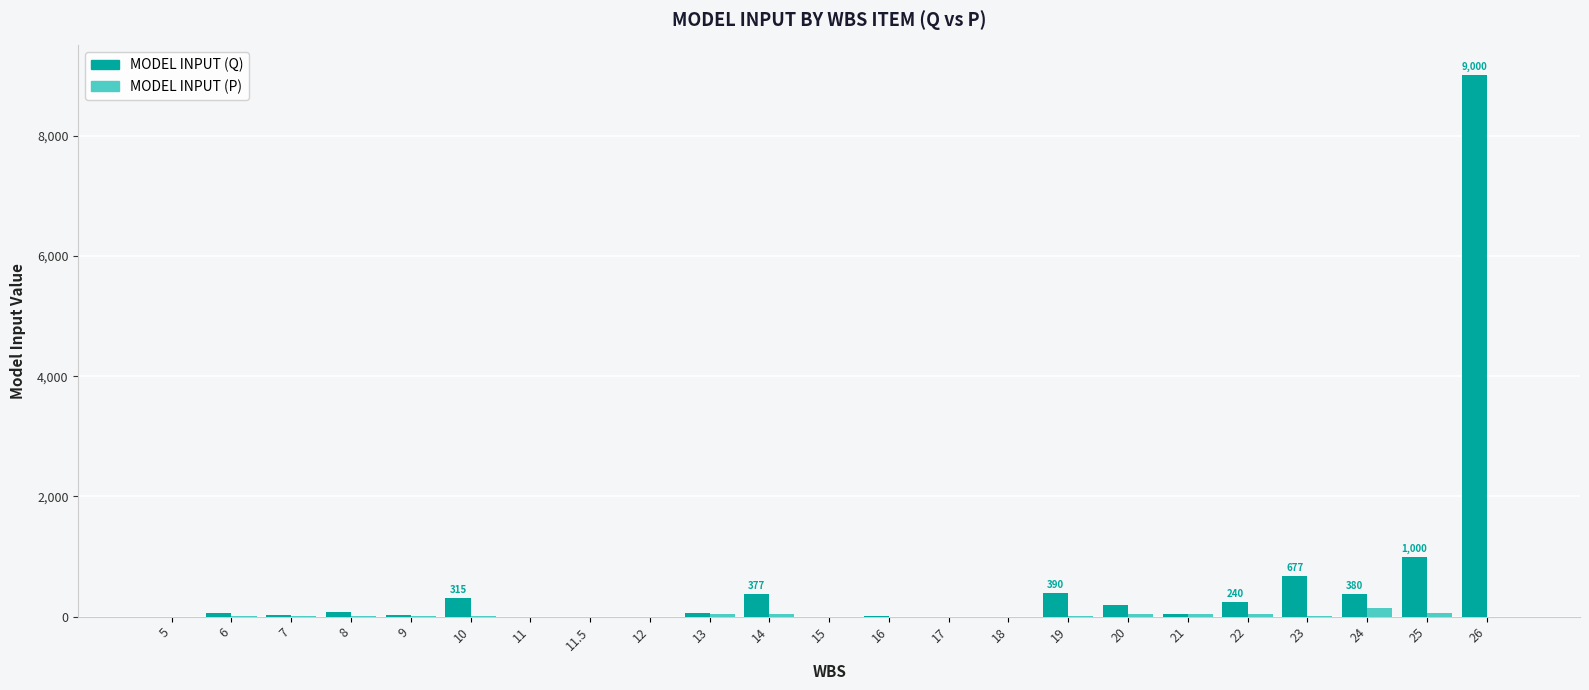

Is the value of MODEL INPUT (Q) at 26 greater than the value of MODEL INPUT (P) at 11?

Yes